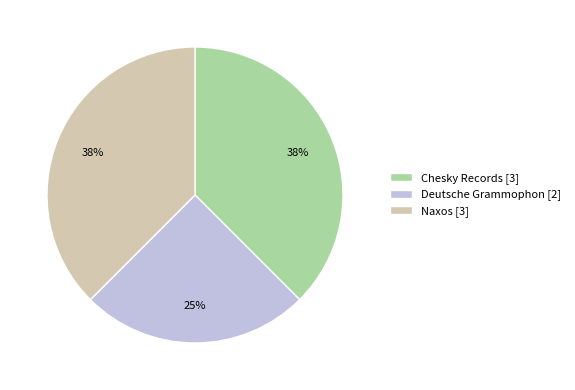

True or false: Deutsche Grammophon [2] accounts for 13% of the total.

False